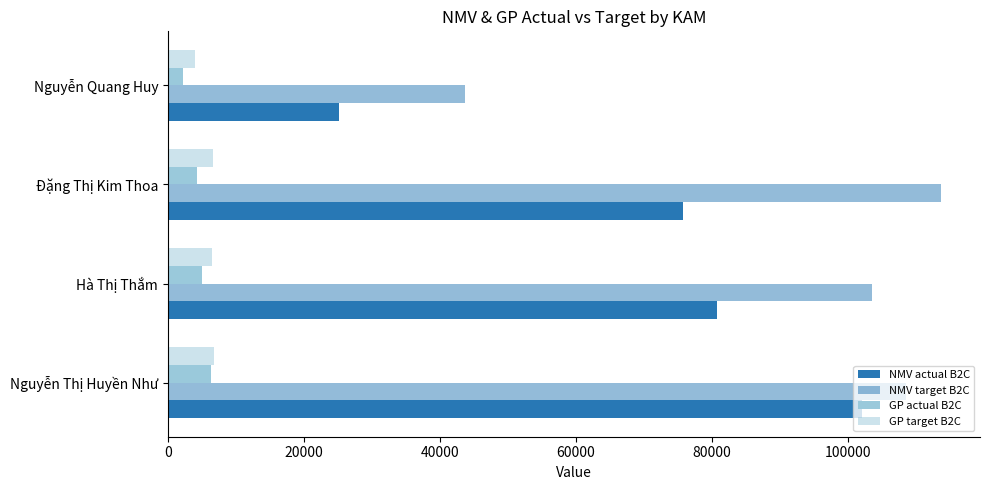

What is the value of the GP actual B2C bar at the 3rd from the left?

4300.9